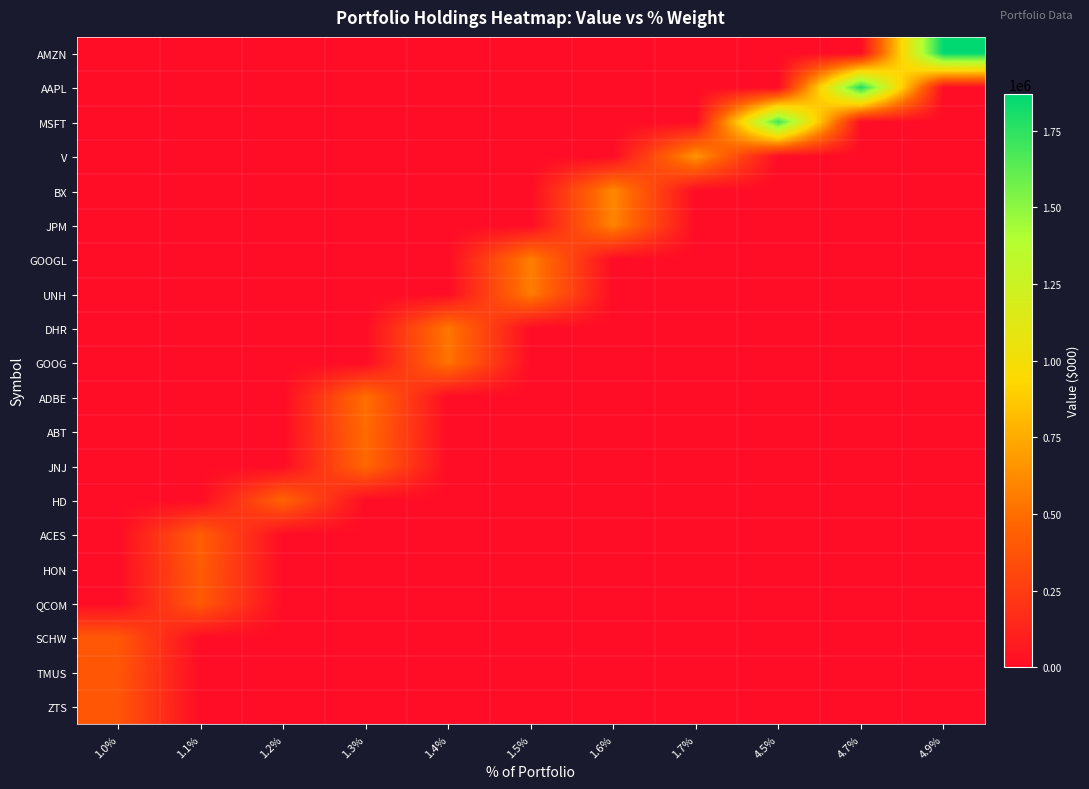

What is the greatest value displayed?

1869844